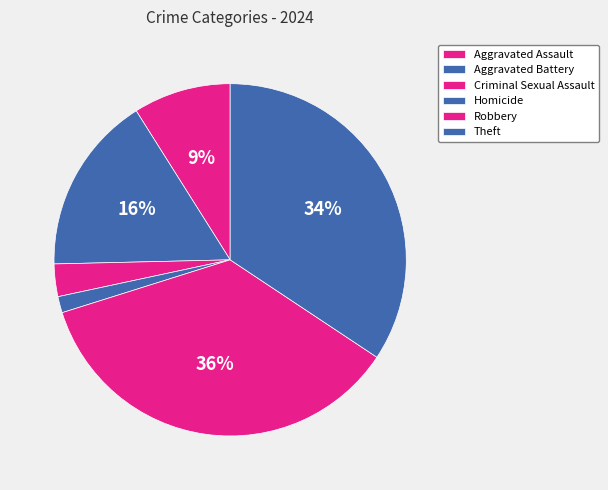

Is it true that Criminal Sexual Assault is 3% of the pie?

True